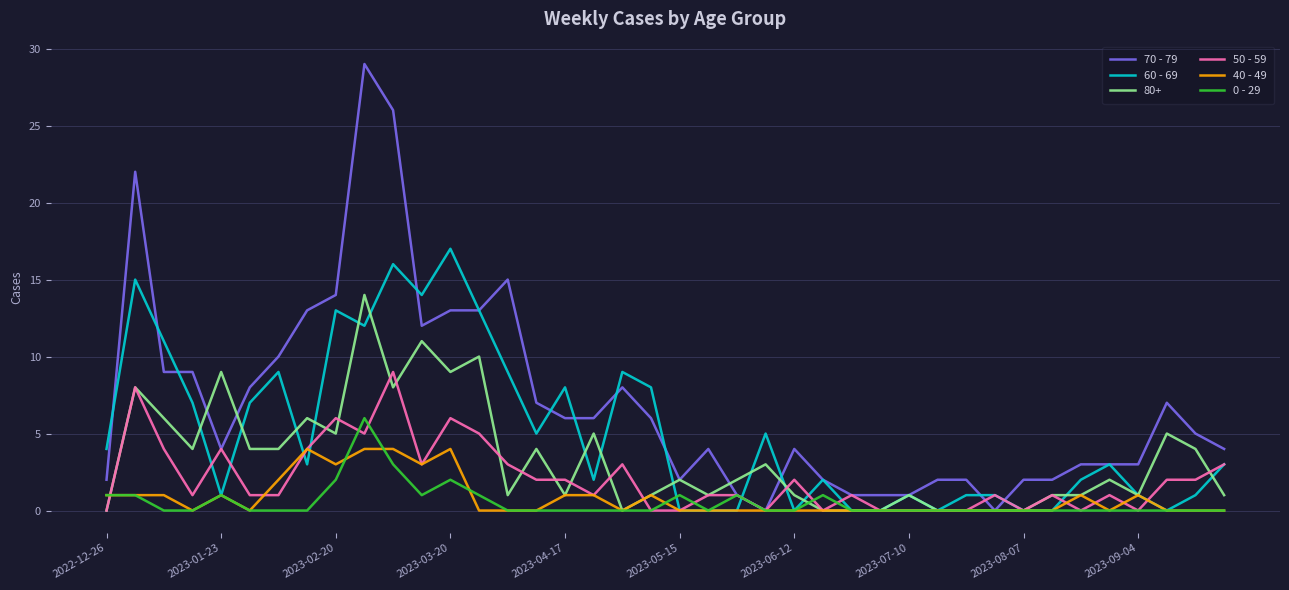

Which series has the widest spread of values?

70 - 79